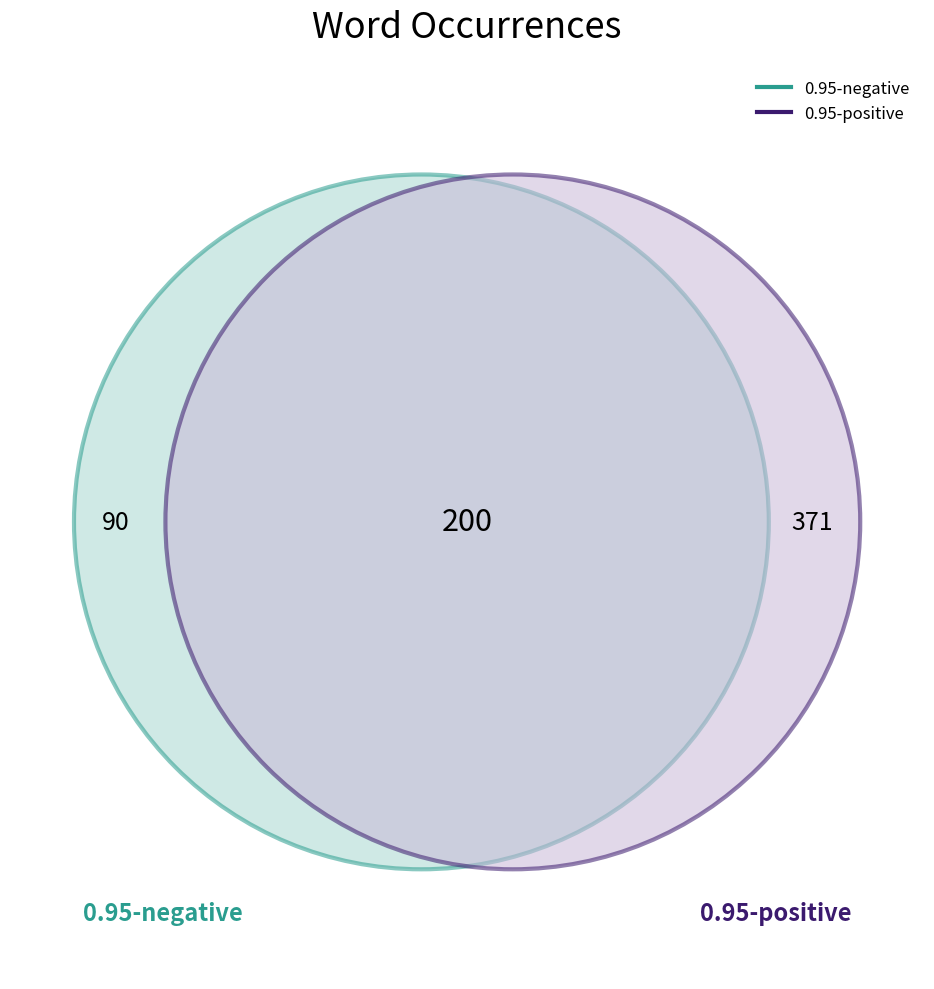

The fraud slice represents 1% of the pie. True or false?

False